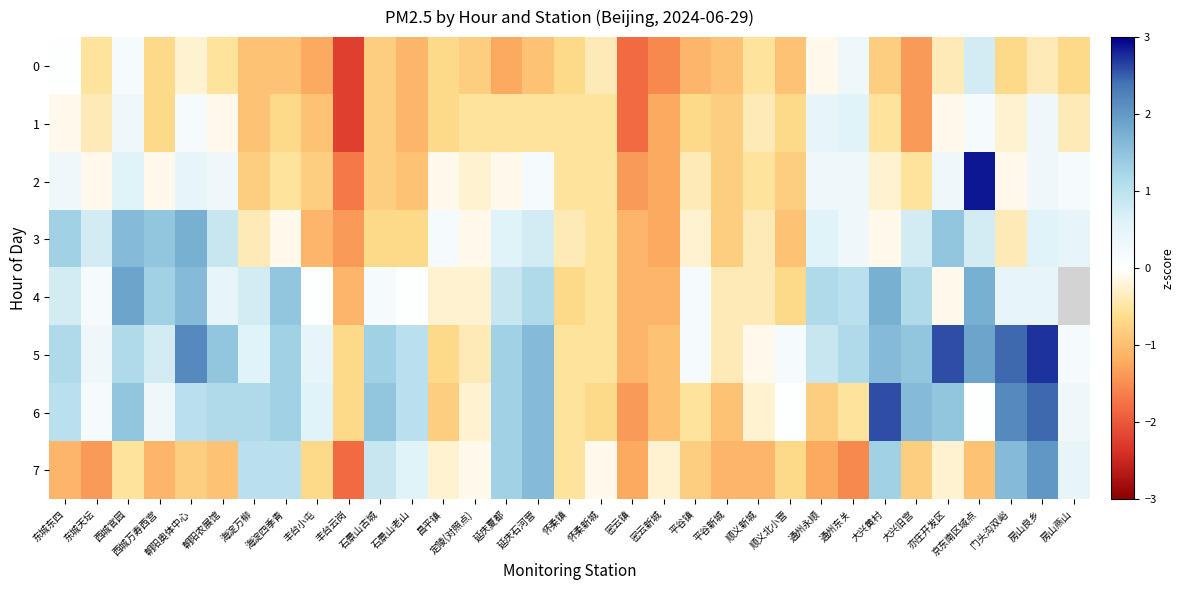

How many values in 4 are below zero?

11